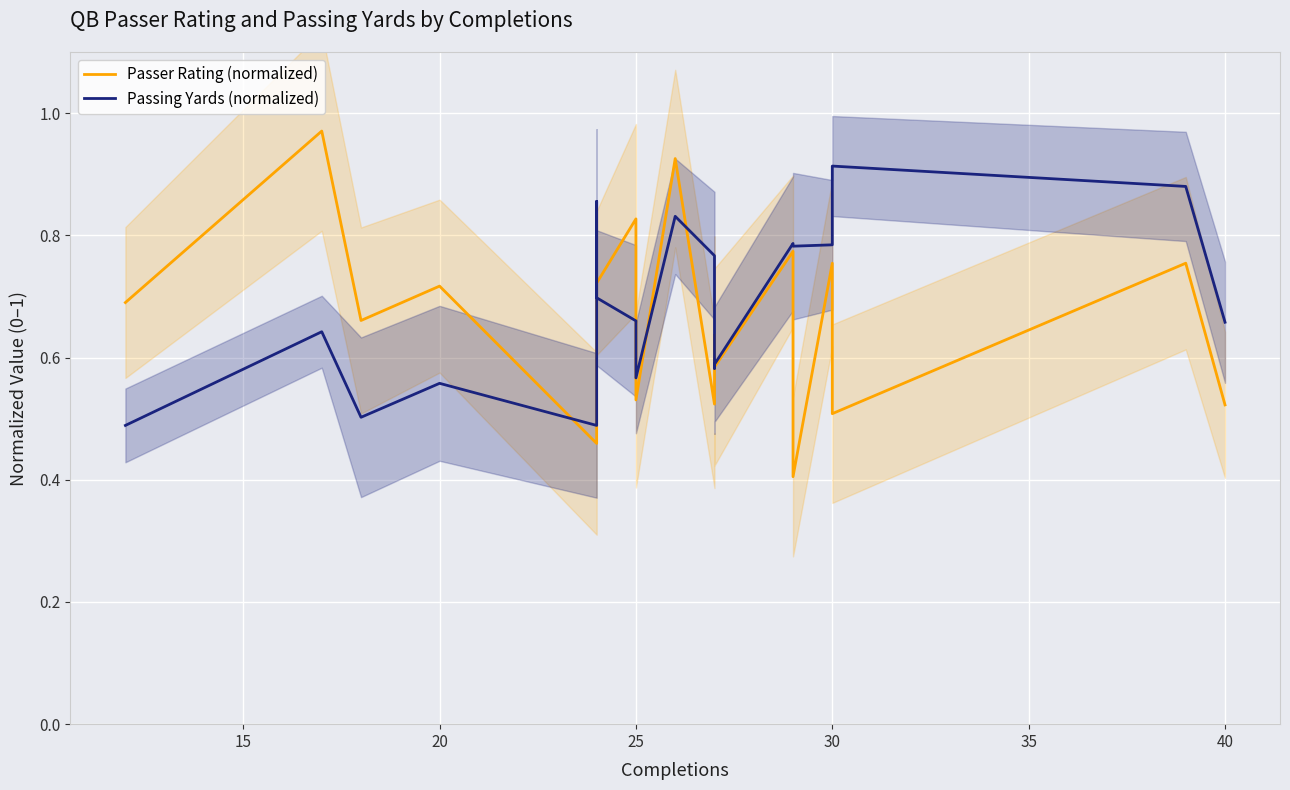

Which series has the widest spread of values?

Passer Rating (normalized)